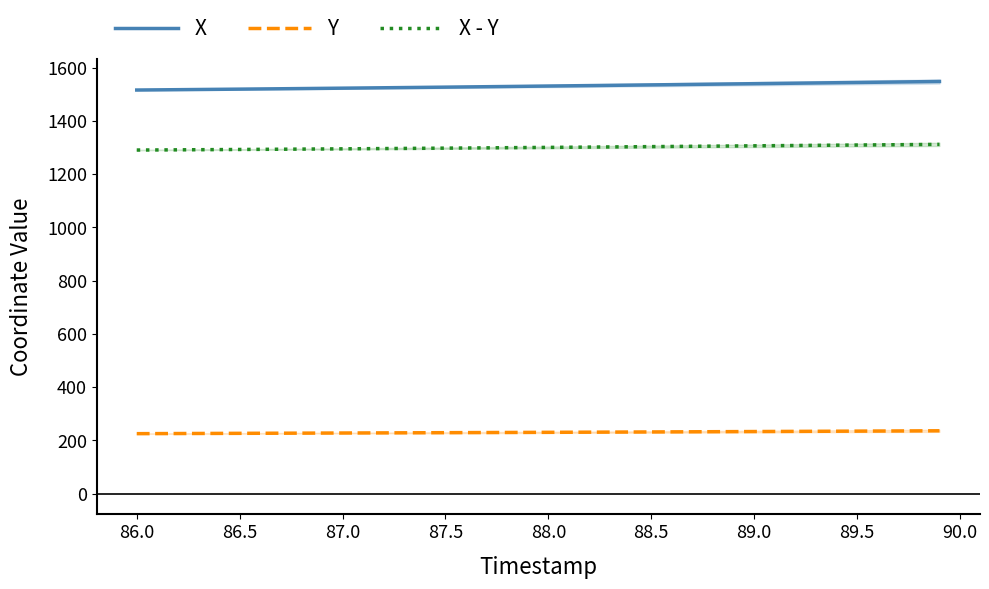

How many series are shown in this chart?

3